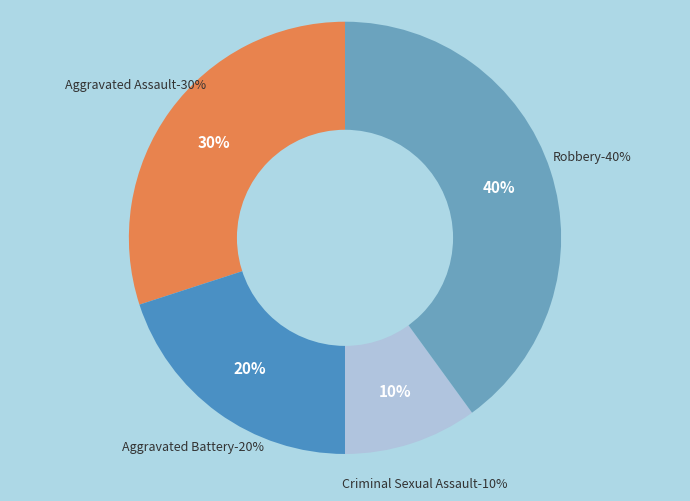

Combined, do Aggravated Battery and Aggravated Assault account for over 50%?

No